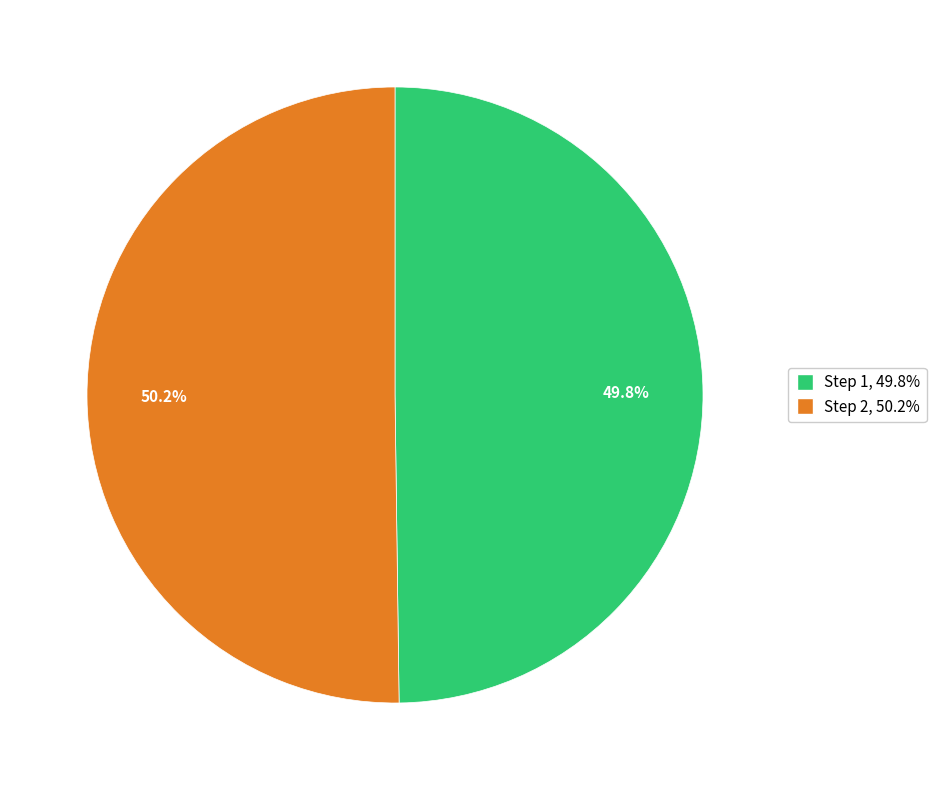

Is there any slice that represents more than half of the pie?

Yes